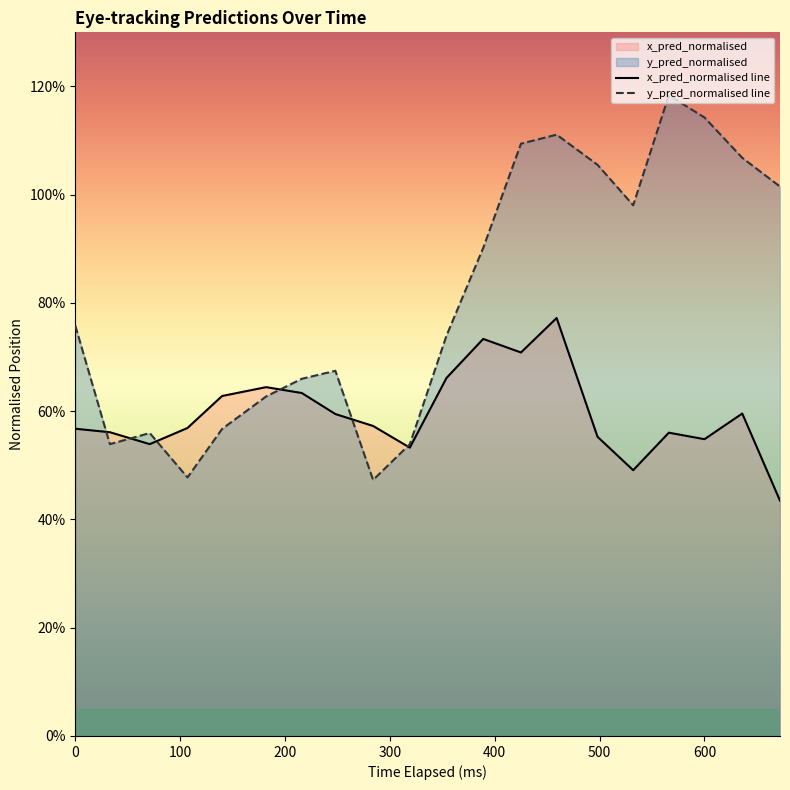

Is it true that x_pred_normalised line equals 0.4 at 10?

False